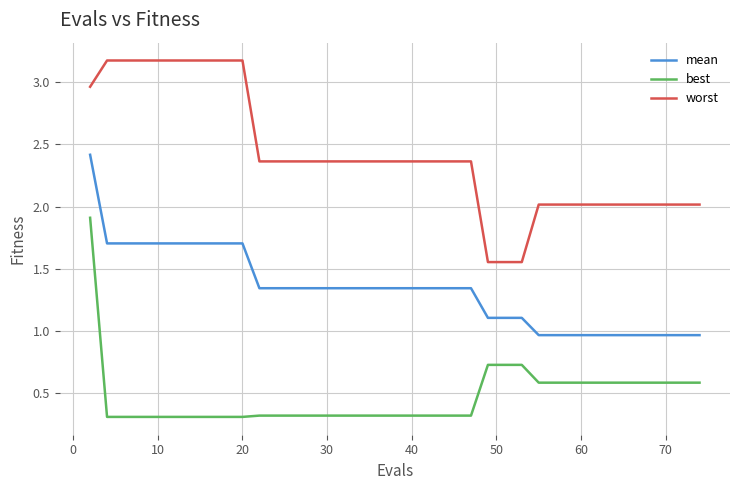

What is the smallest value displayed?

0.3